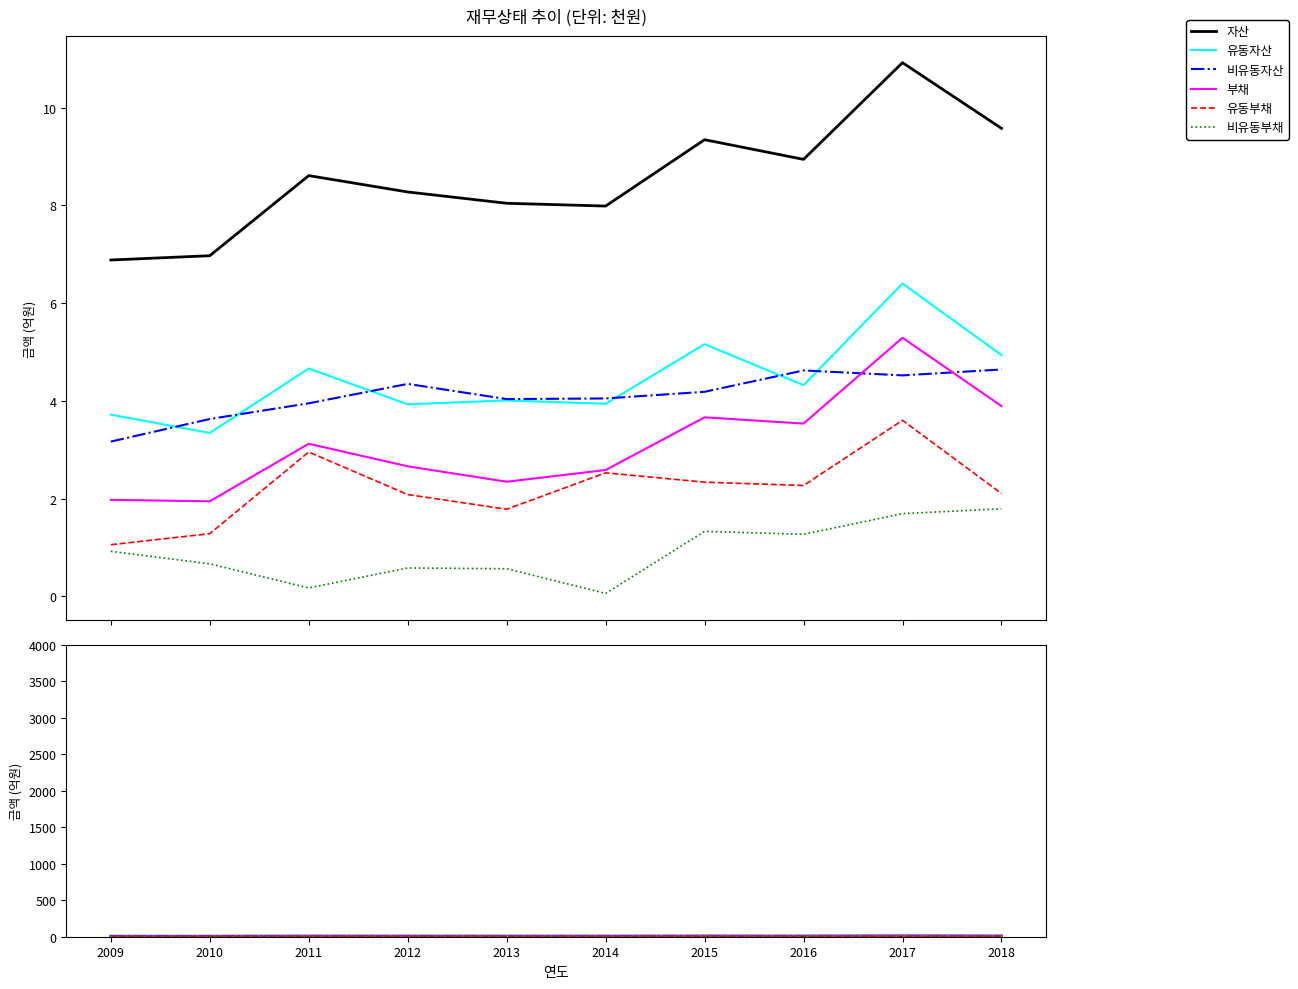

Where does the 비유동자산 series first go above 4?

2012